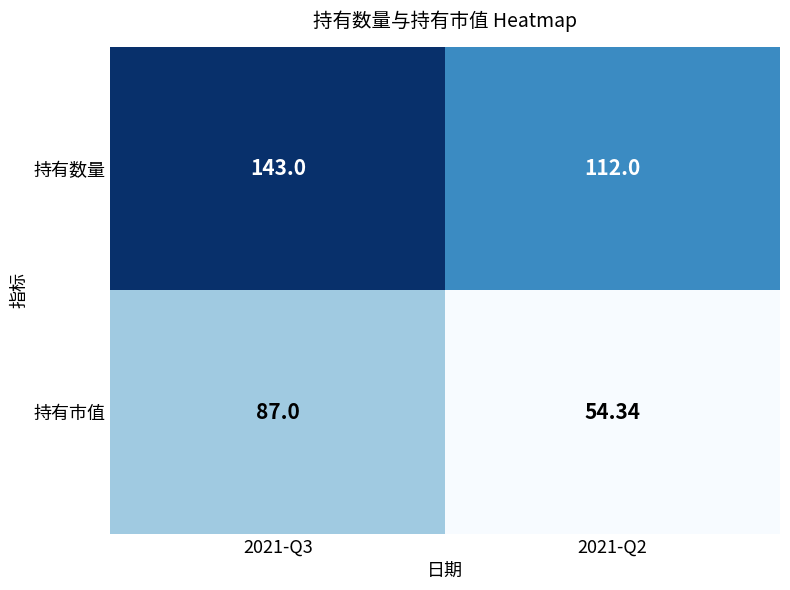

Which series has the widest spread of values?

持有市值